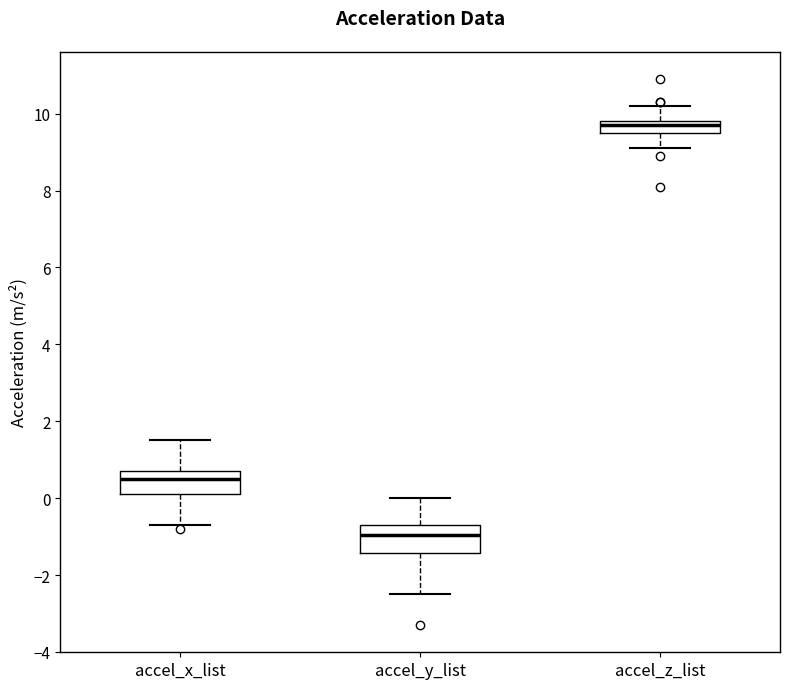

Reading left to right, transcribe this box plot: for each box, give where its median line is, the range the box spans, and where its two whiskers end, as read against the y-axis. The values are not printed on the chart, so give them approximately, as read against the axis.

accel_x_list: median 0.6, box 0.2 to 0.8, whiskers -0.6 to 1.6
accel_y_list: median -1.0, box -1.4 to -0.6, whiskers -2.4 to 0.0
accel_z_list: median 9.8 (just below the box's upper edge), box 9.6 to 9.8, whiskers 9.2 to 10.2